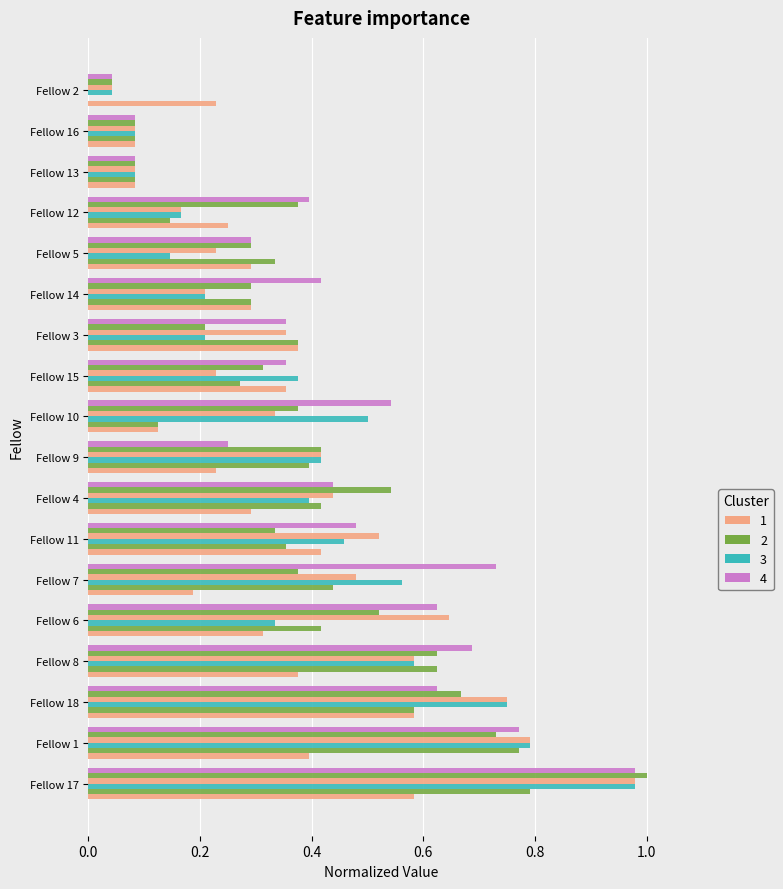

What position from the left is Fellow 1?

2